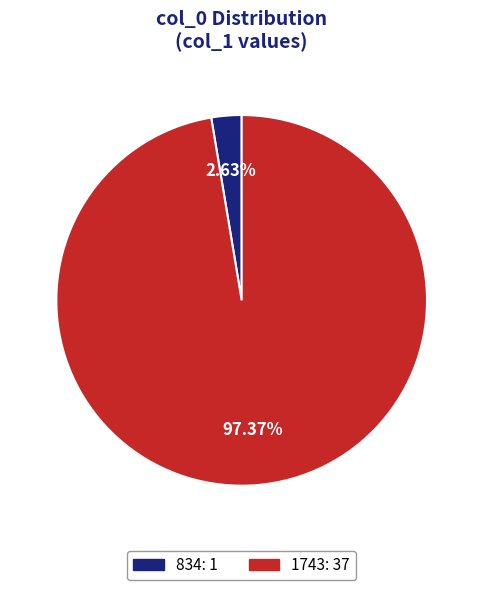

Which category has the biggest portion of the pie?

1743